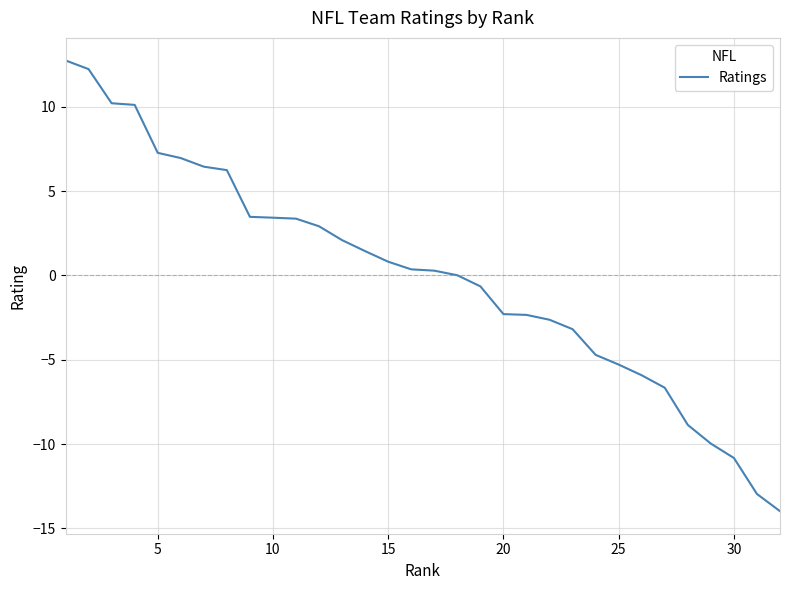

What is the minimum value shown in the chart?

-14.0